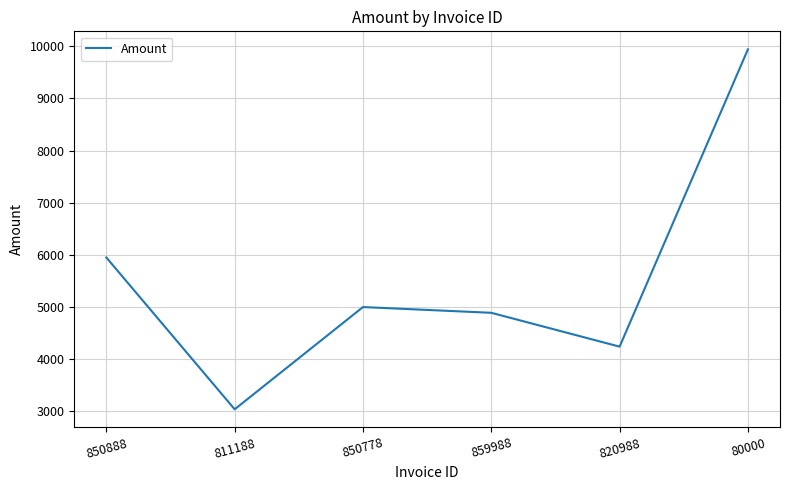

What position from the right is 850778?

4